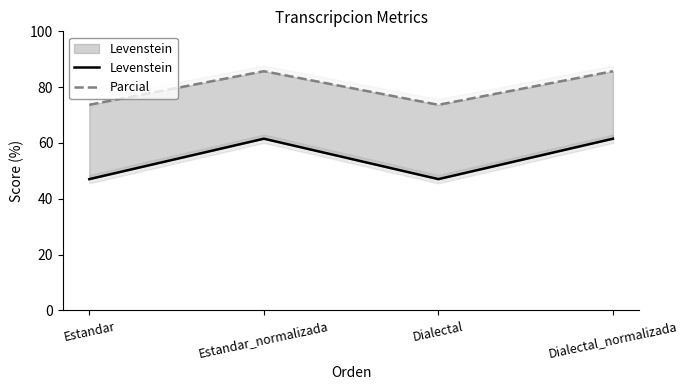

What is the maximum value for Parcial?

85.7